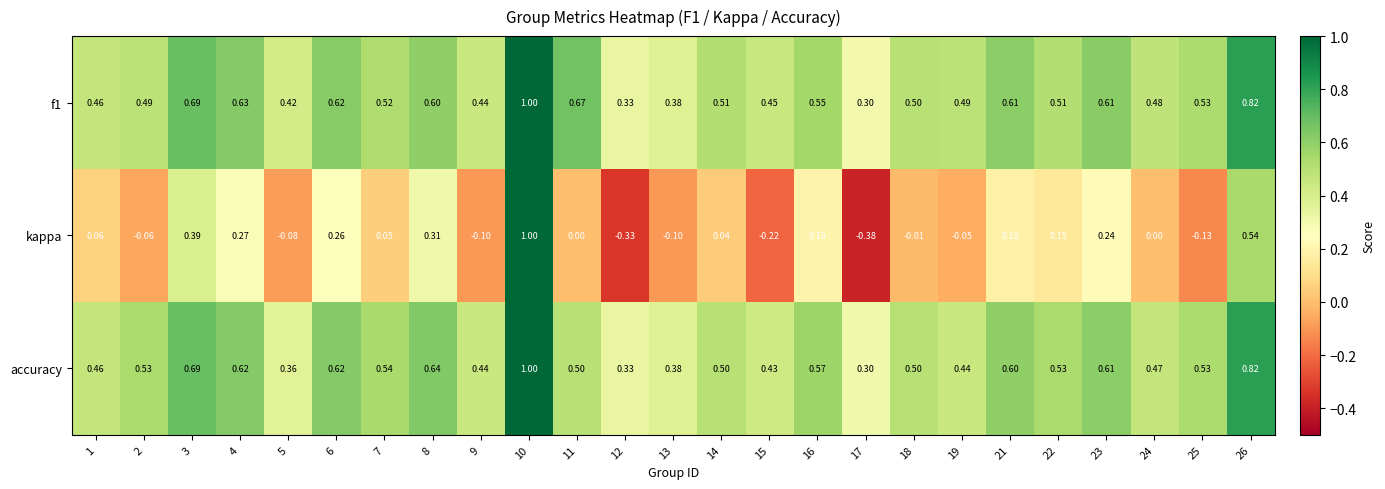

At 15, list the series in order from smallest to largest.

kappa, accuracy, f1